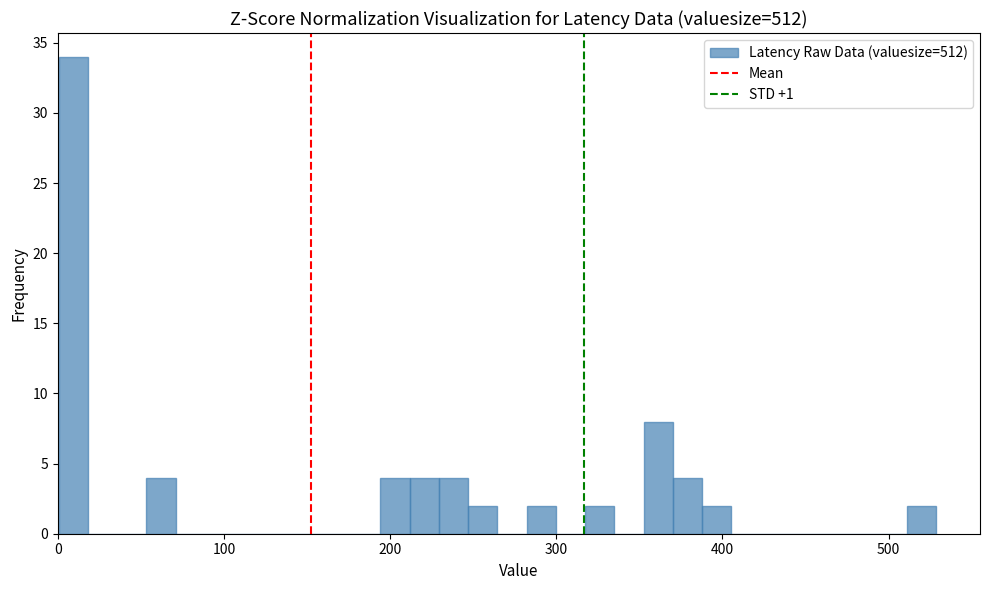

Around what value on the x-axis is the tallest bar? Give the approximate position of its centre, as read against the axis.

10